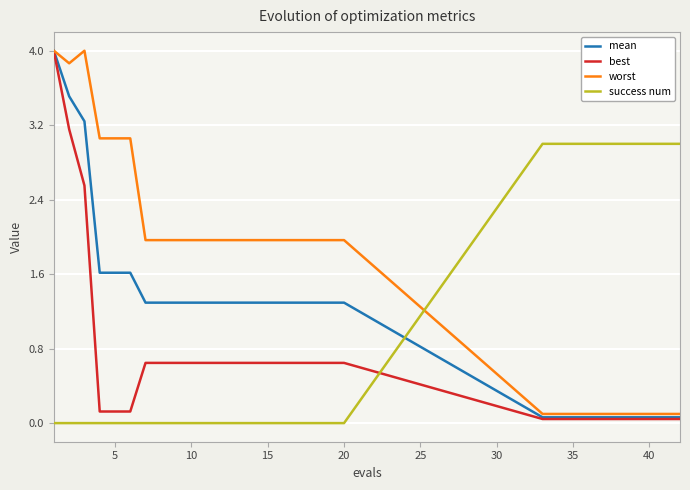

True or false: best and success num intersect in this chart.

True